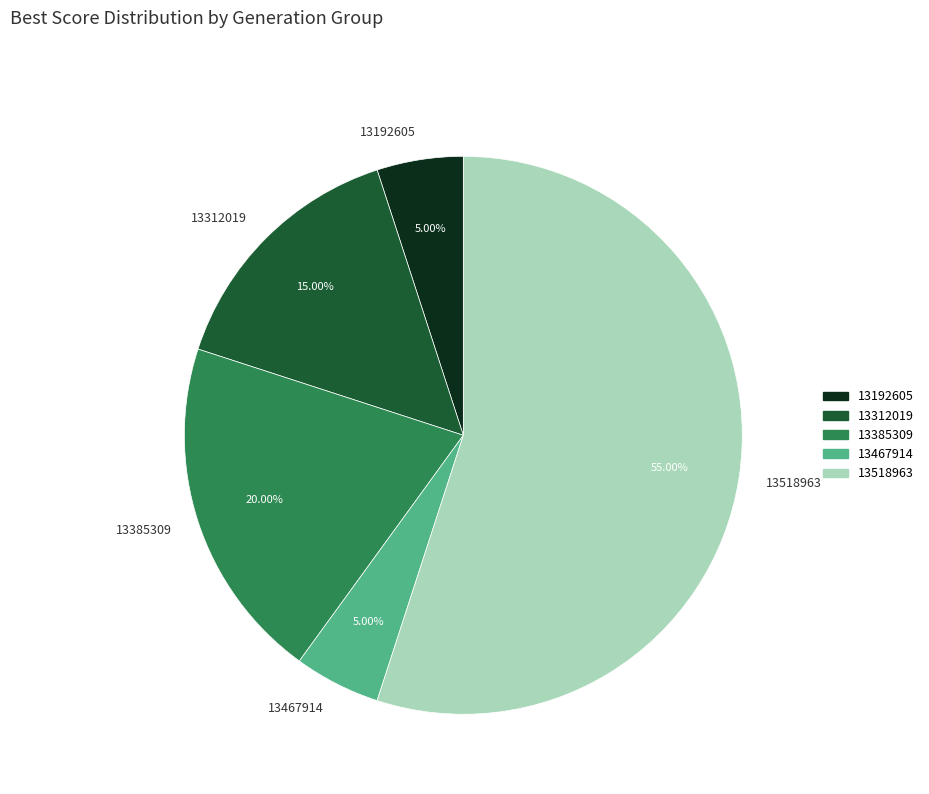

What is the largest slice in the pie chart?

13518963